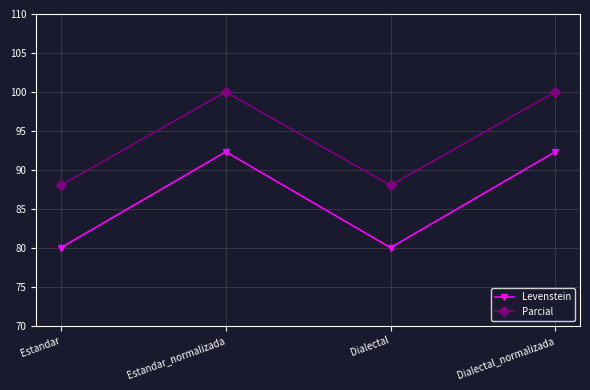

Between Estandar and Dialectal_normalizada, which series saw the biggest shift?

Levenstein